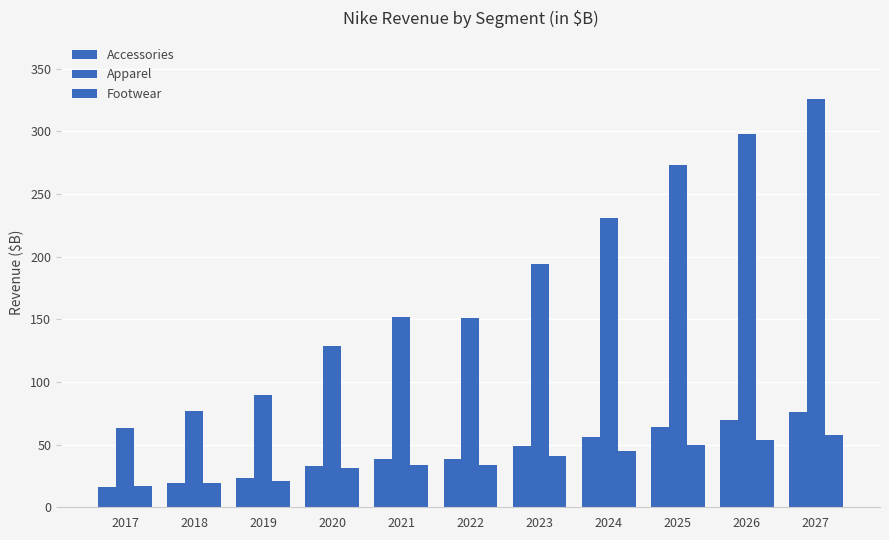

What is the value of the Footwear bar at the 2nd from the left?

19.0